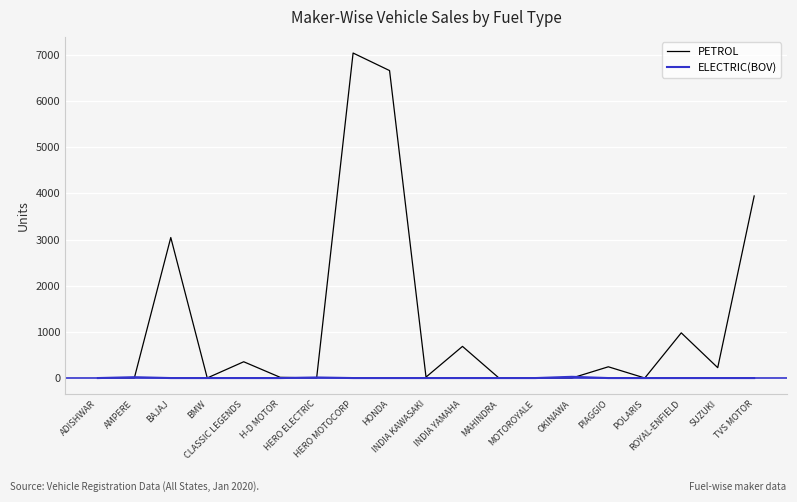

Which series has the largest total across all categories?

PETROL